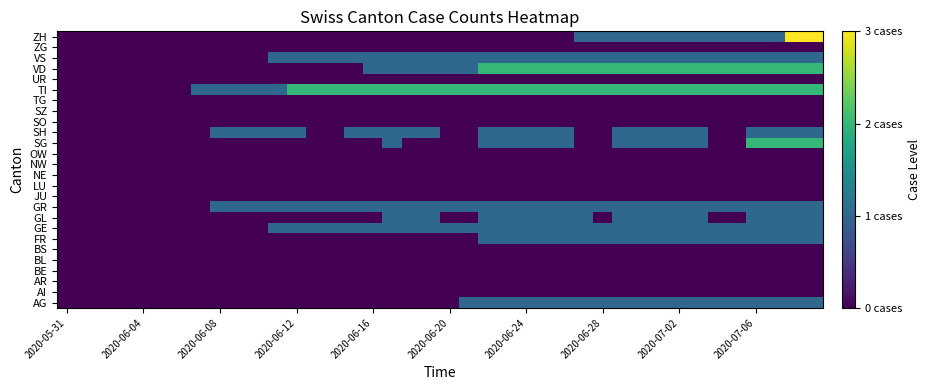

What is the greatest value displayed?

3